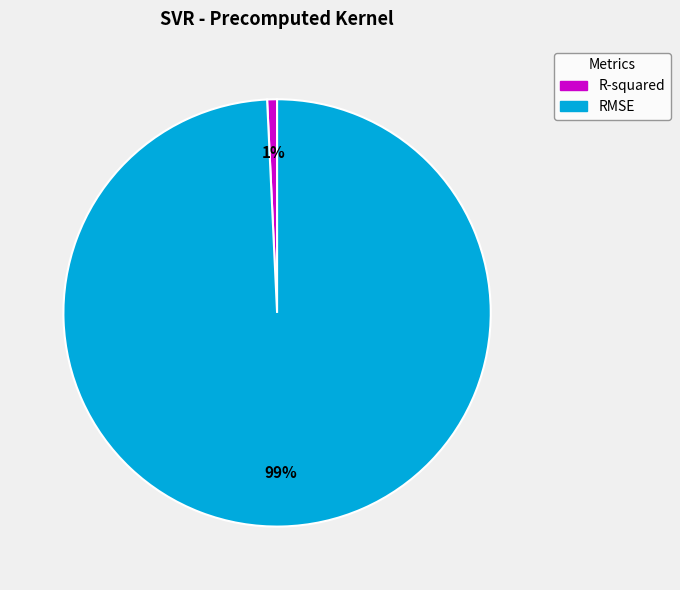

Rank the categories by value from highest to lowest.

RMSE, R-squared